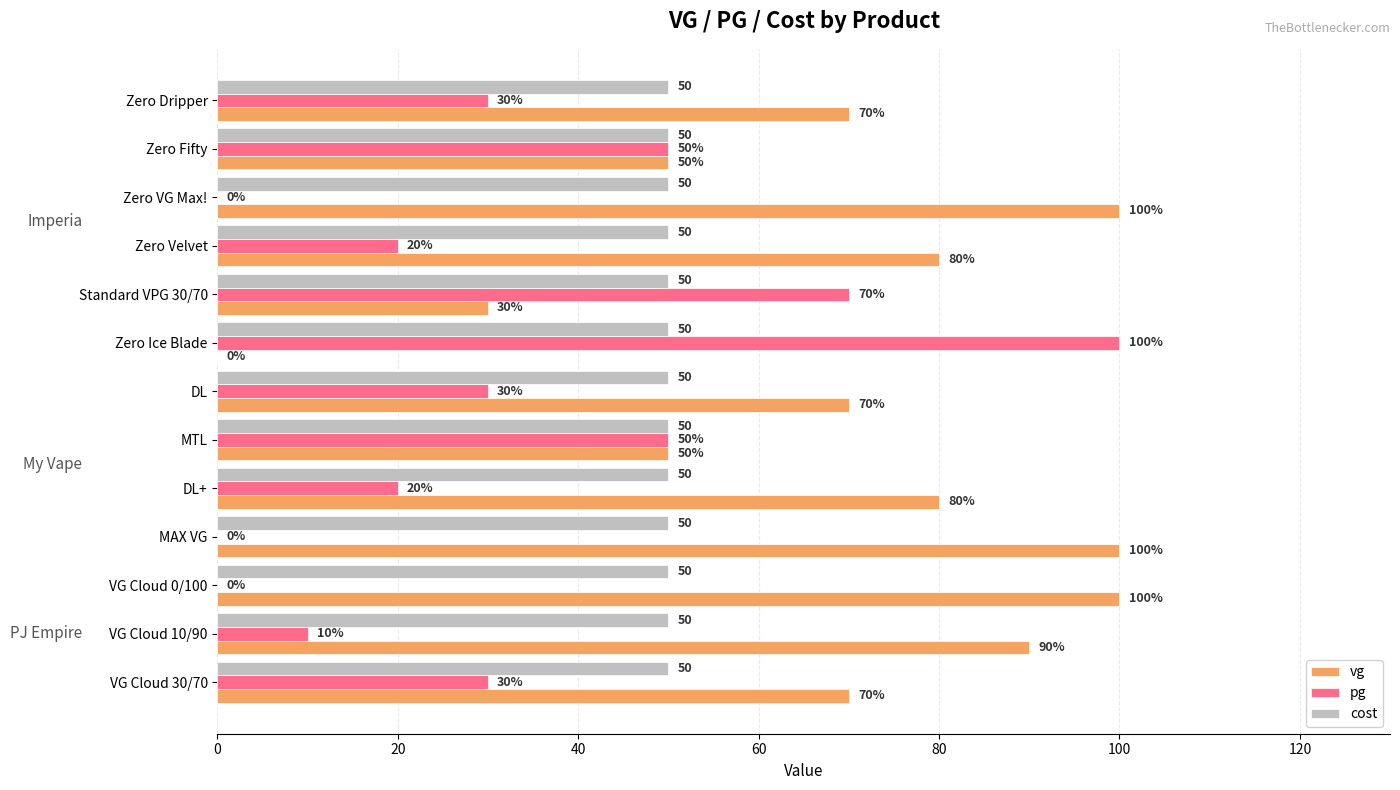

What is the highest value of the vg series?

100